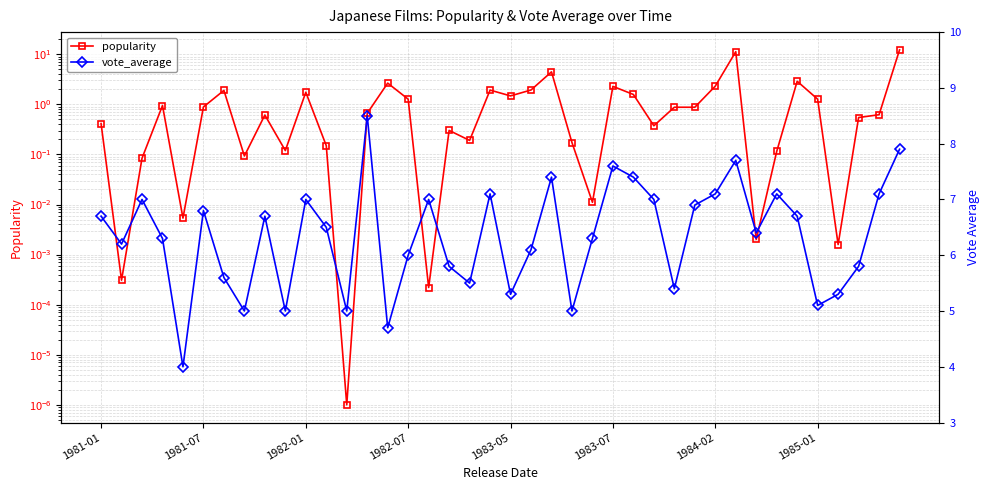

What is the label of the 32nd point from the left?

31